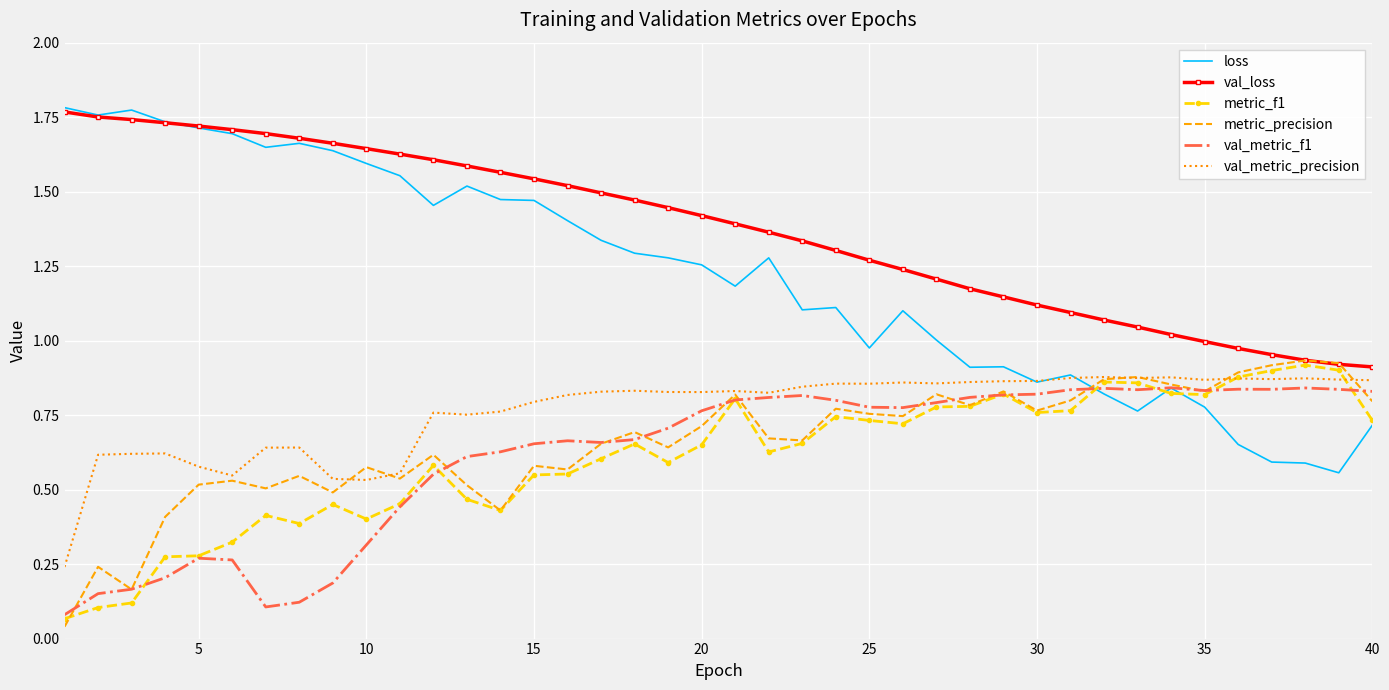

Which series has the largest total across all categories?

val_loss